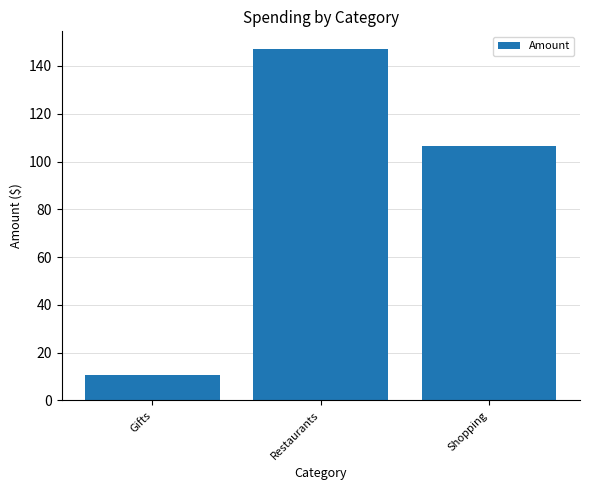

At which label is the value closest to 78?

Shopping